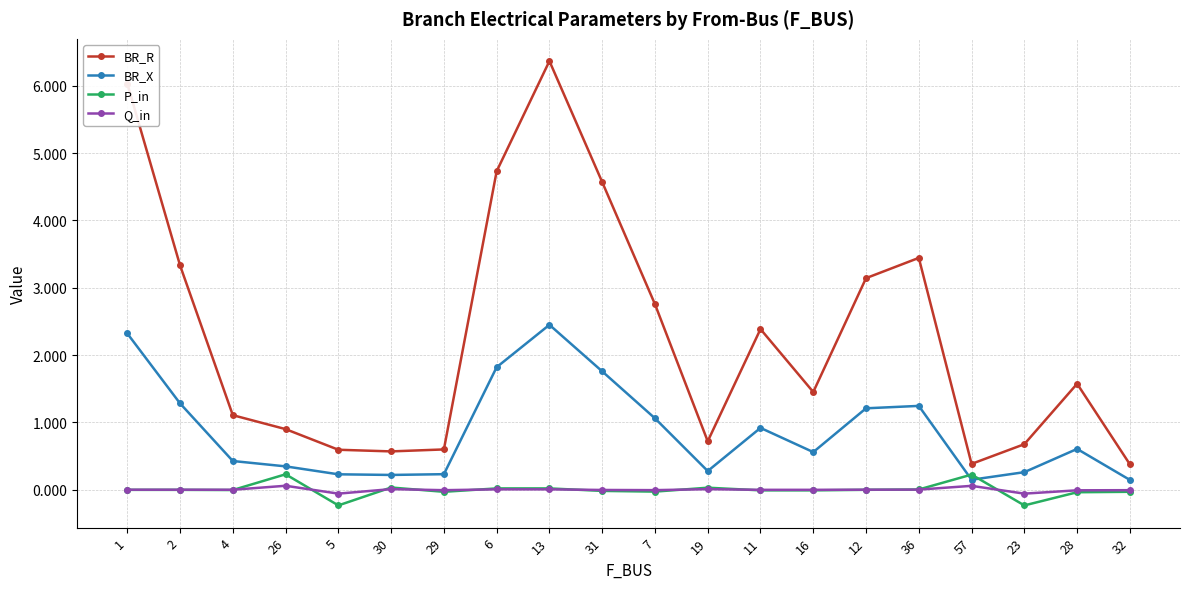

Which series changed the most between 5 and 16?

BR_R